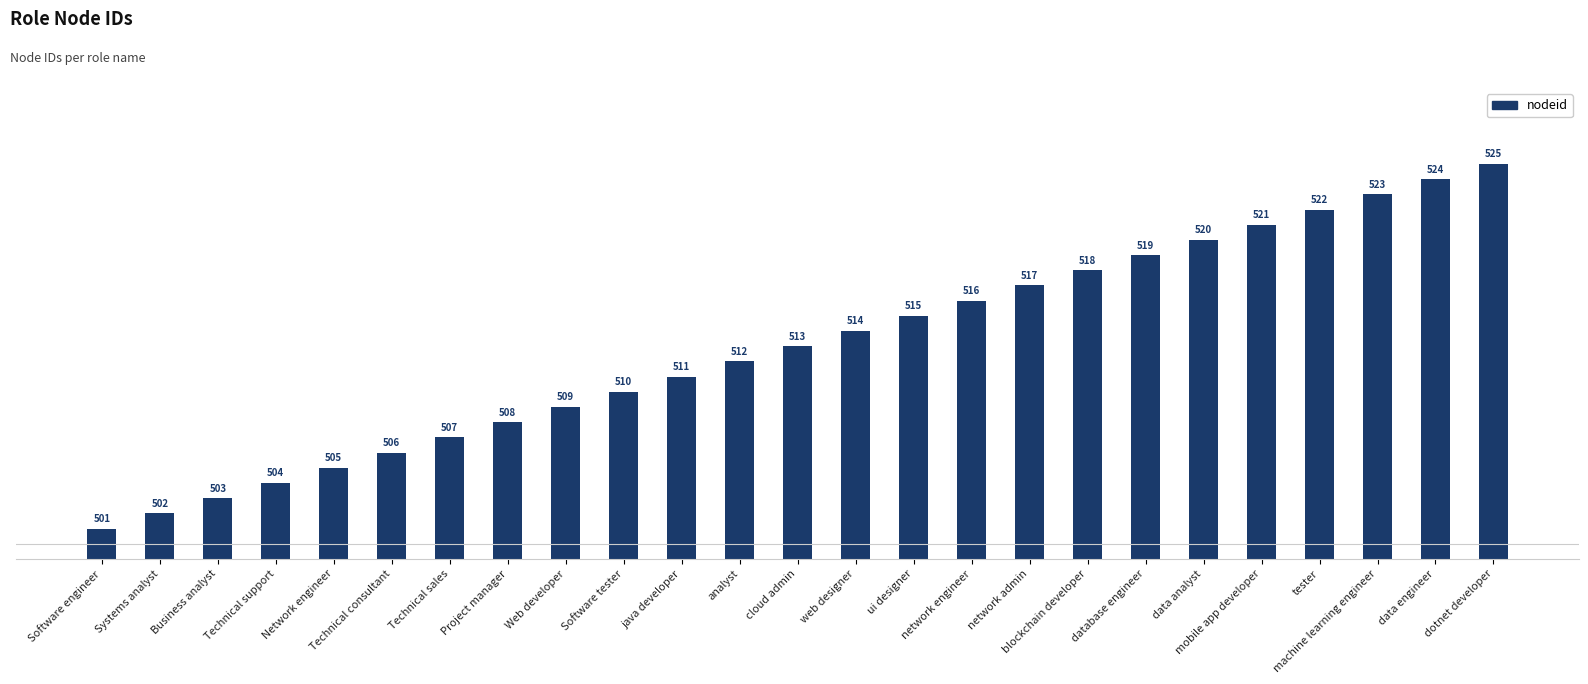

Reading left to right, transcribe all the data shown in this chart.

Software engineer=501	Systems analyst=502	Business analyst=503	Technical support=504	Network engineer=505	Technical consultant=506	Technical sales=507	Project manager=508	Web developer=509	Software tester=510	java developer=511	analyst=512	cloud admin=513	web designer=514	ui designer=515	network engineer=516	network admin=517	blockchain developer=518	database engineer=519	data analyst=520	mobile app developer=521	tester=522	machine learning engineer=523	data engineer=524	dotnet developer=525